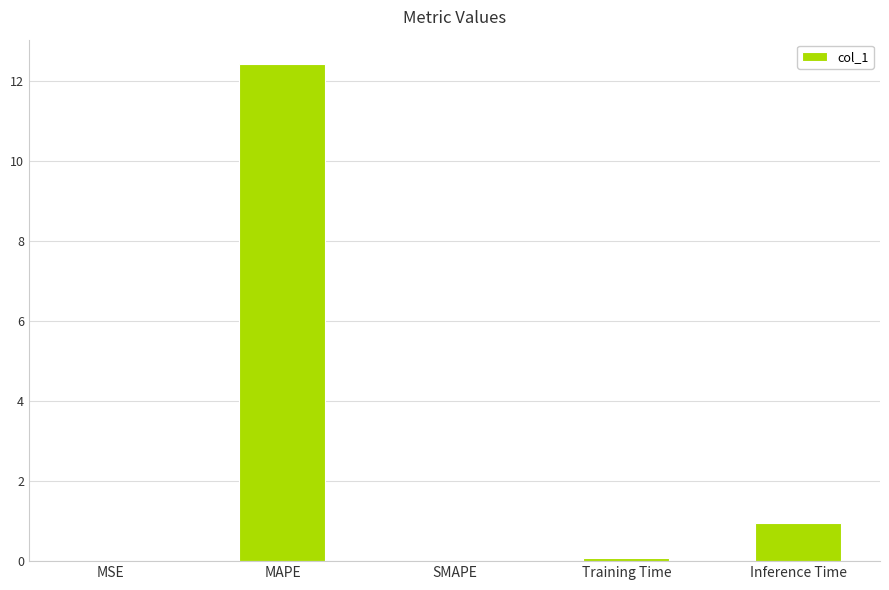

Count the number of data series in this chart.

1